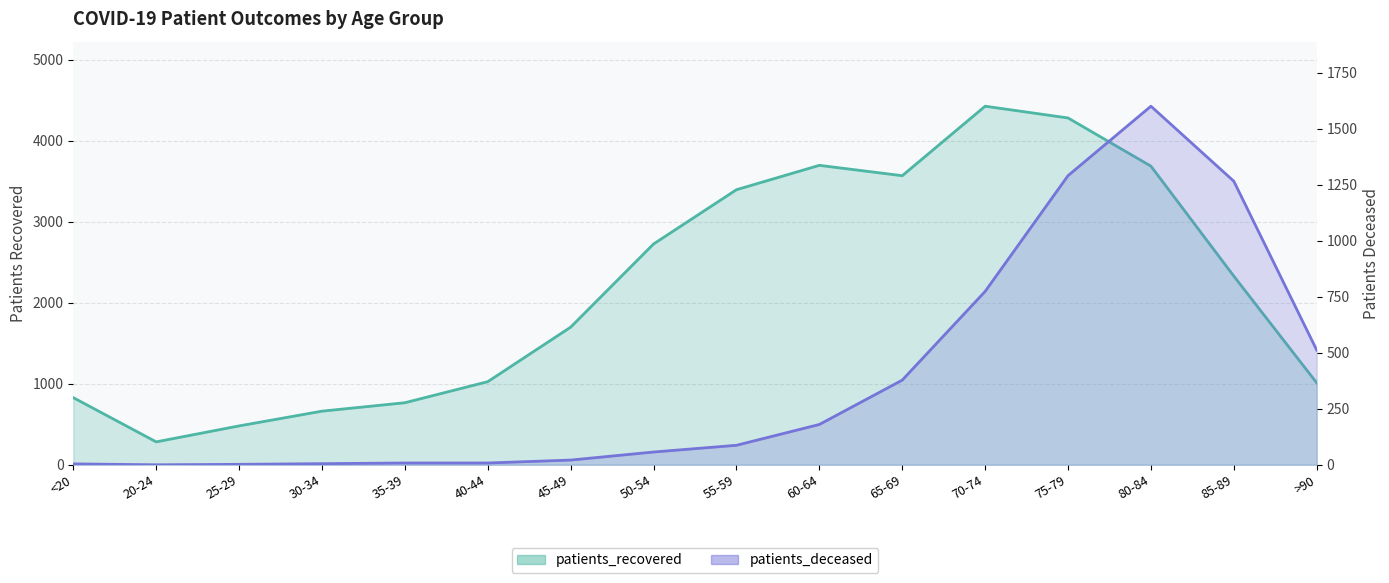

The patients_recovered series shows 60 at 20-24. True or false?

False